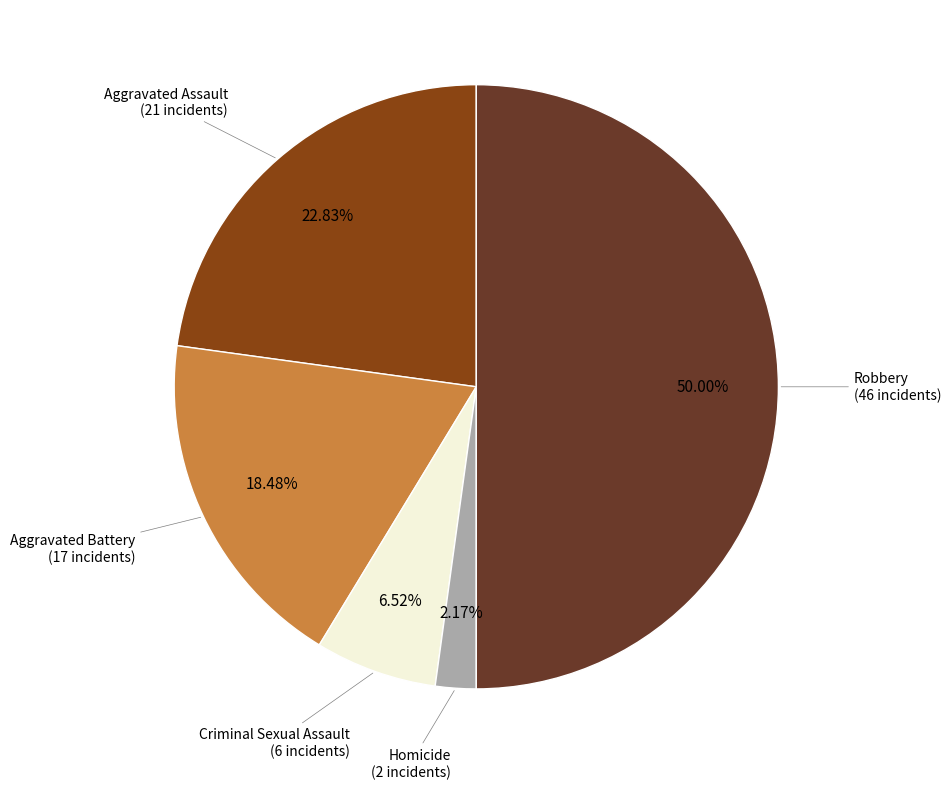

To the nearest percent, what is the difference between the Aggravated Assault and Criminal Sexual Assault slice percentages?

16%